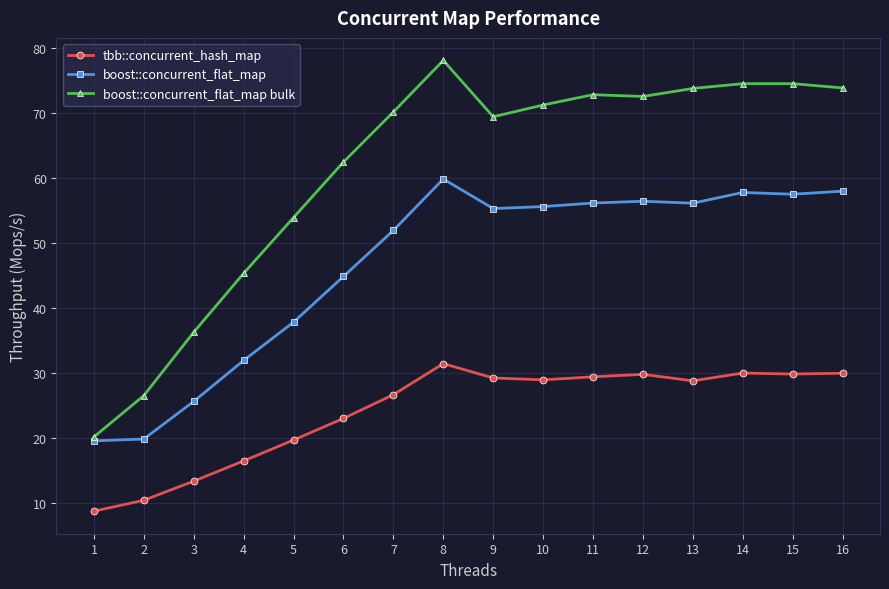

The boost::concurrent_flat_map series shows 35.9 at 3. True or false?

False